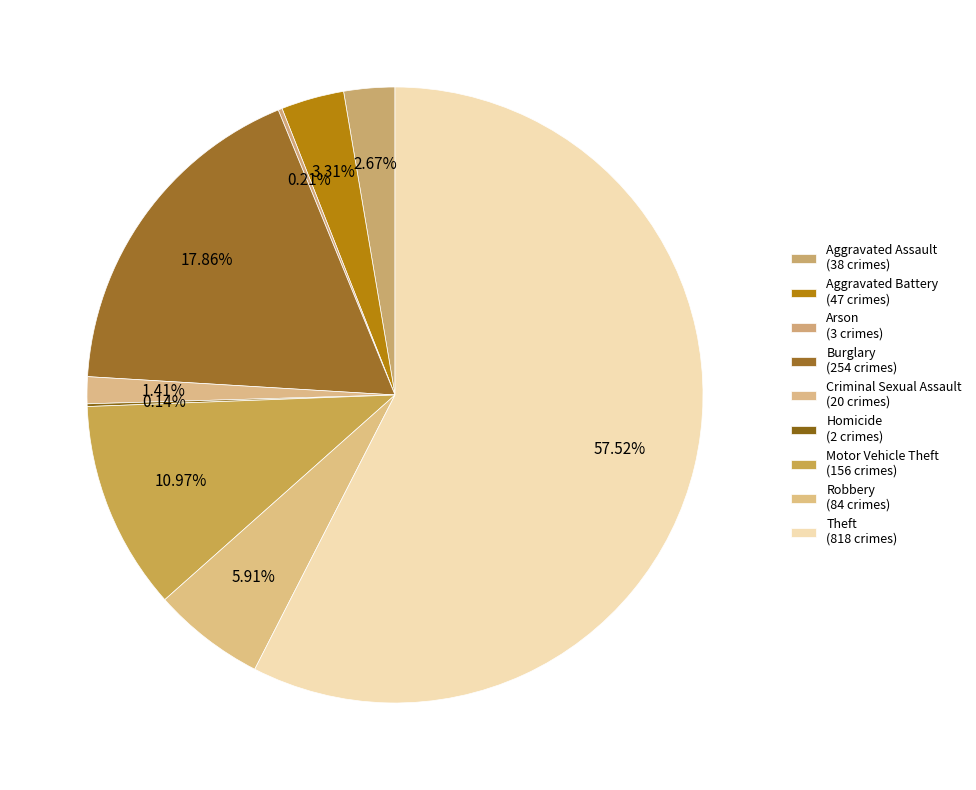

Rank the categories by value from highest to lowest.

Theft, Burglary, Motor Vehicle Theft, Robbery, Aggravated Battery, Aggravated Assault, Criminal Sexual Assault, Arson, Homicide